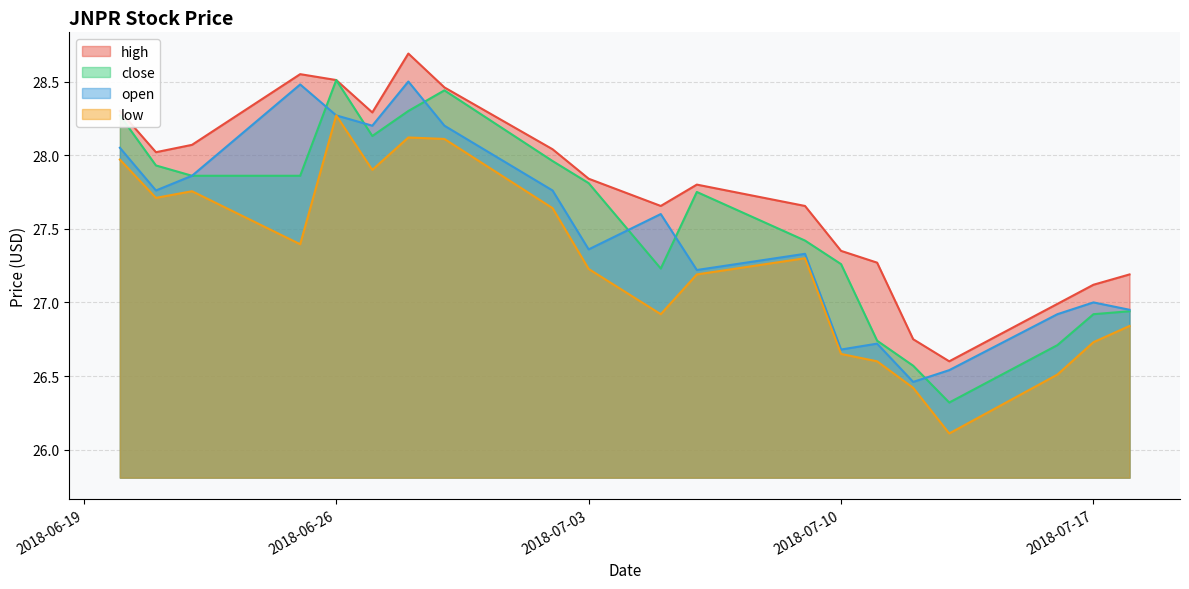

What is the maximum value for high?

28.7